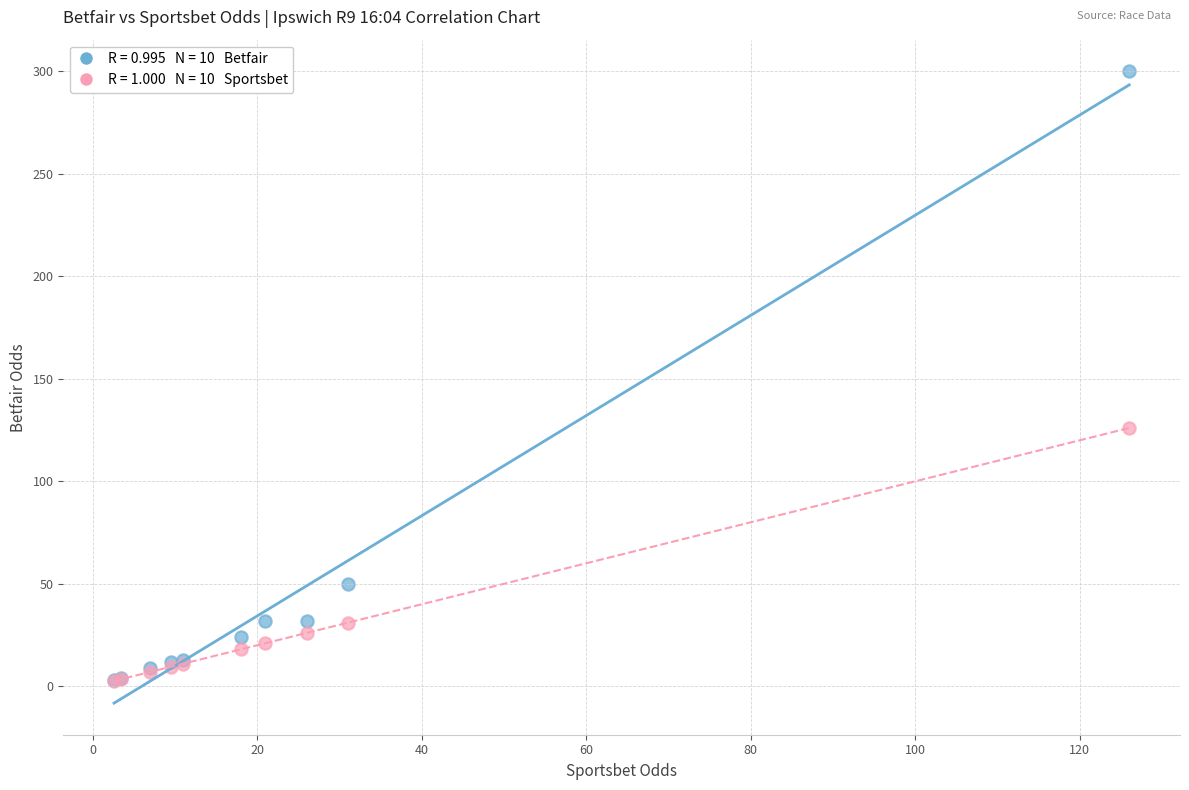

Across all series, what Y value is closest to 151?

126.0